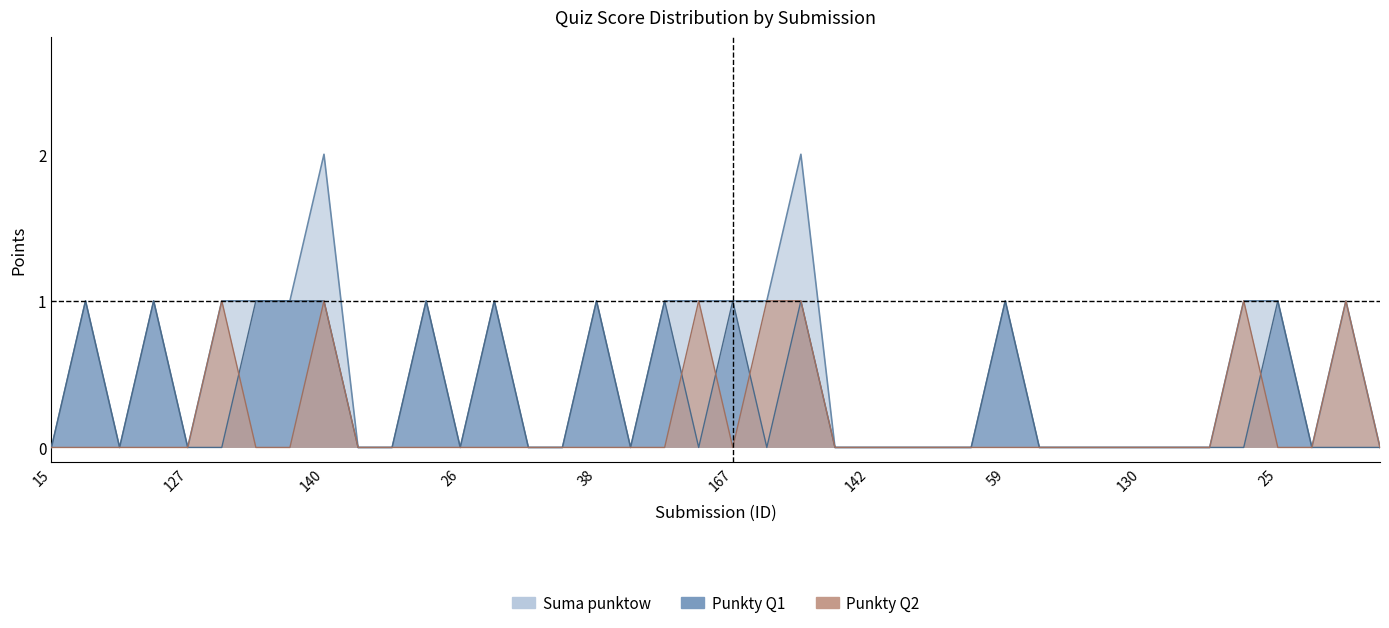

At how many categories does at least one series exceed 1?

2